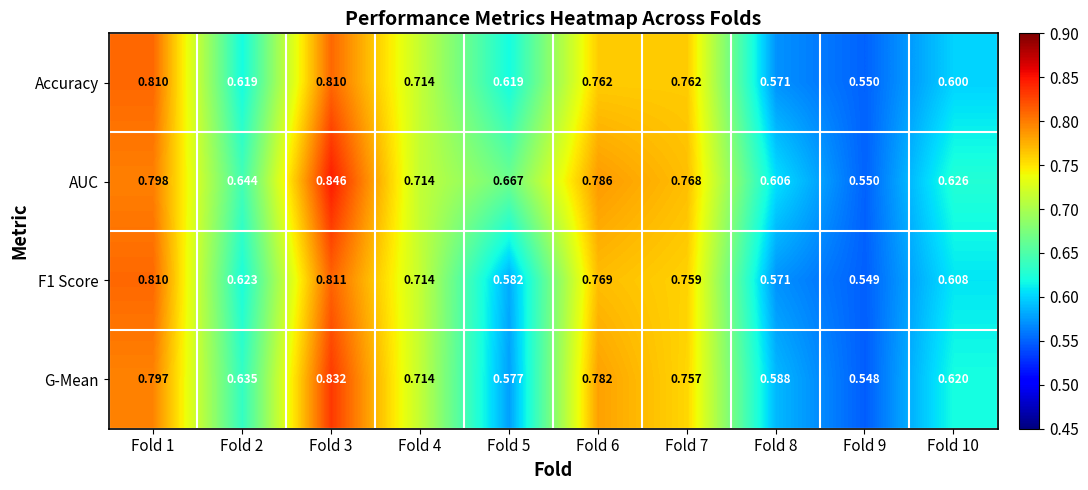

Which series has the widest spread of values?

AUC